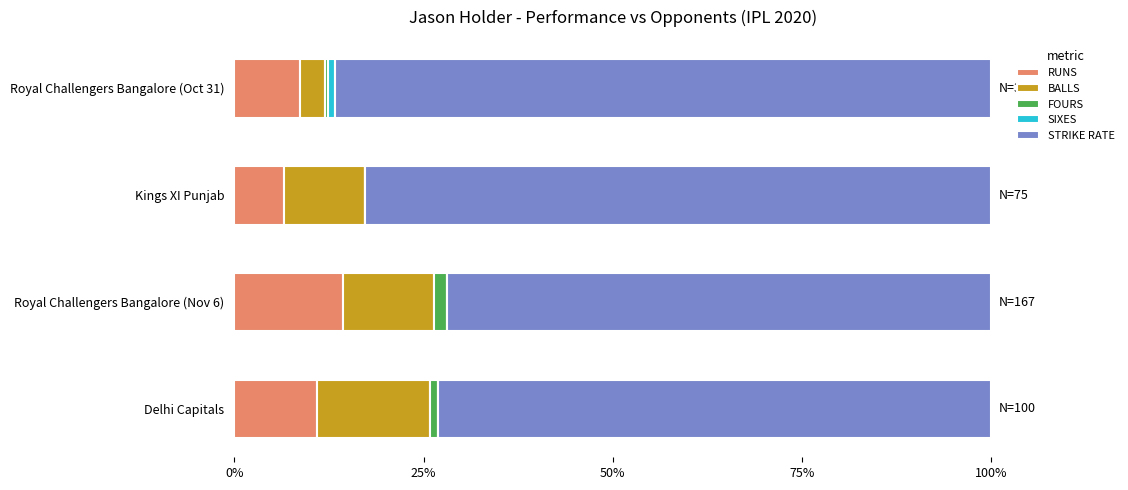

The value of RUNS at Royal Challengers Bangalore (Oct 31) is 14.7. True or false?

False